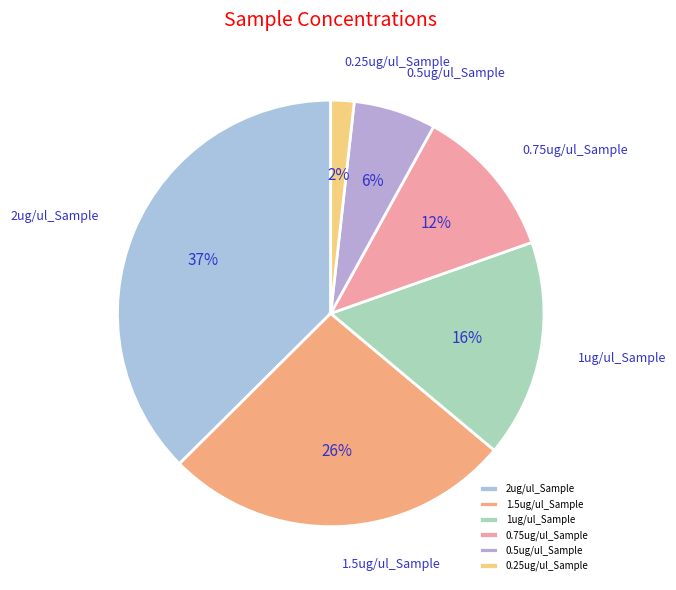

Is there any slice that represents more than half of the pie?

No